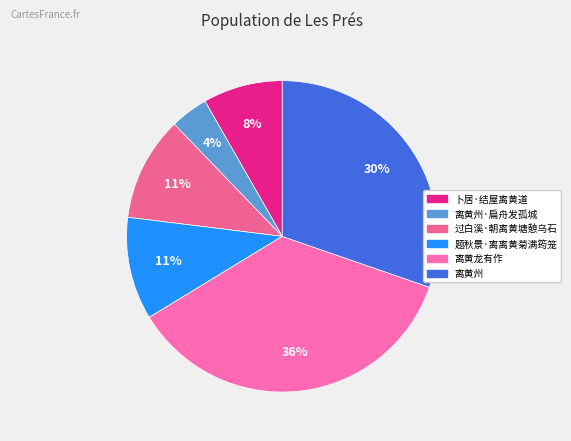

To the nearest percent, what is the combined percentage of 卜居·结屋离黄道 and 离黄州·扁舟发孤城?

12%